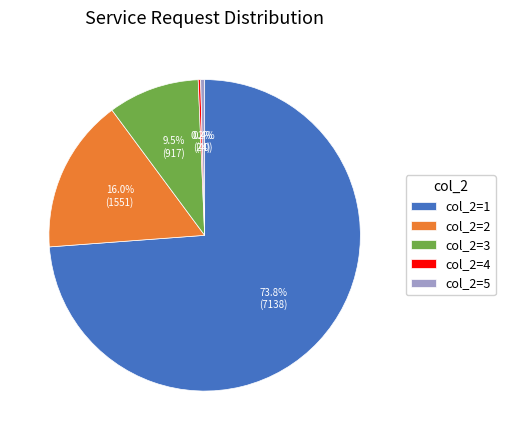

Which slice represents more than half of the pie?

col_2=1